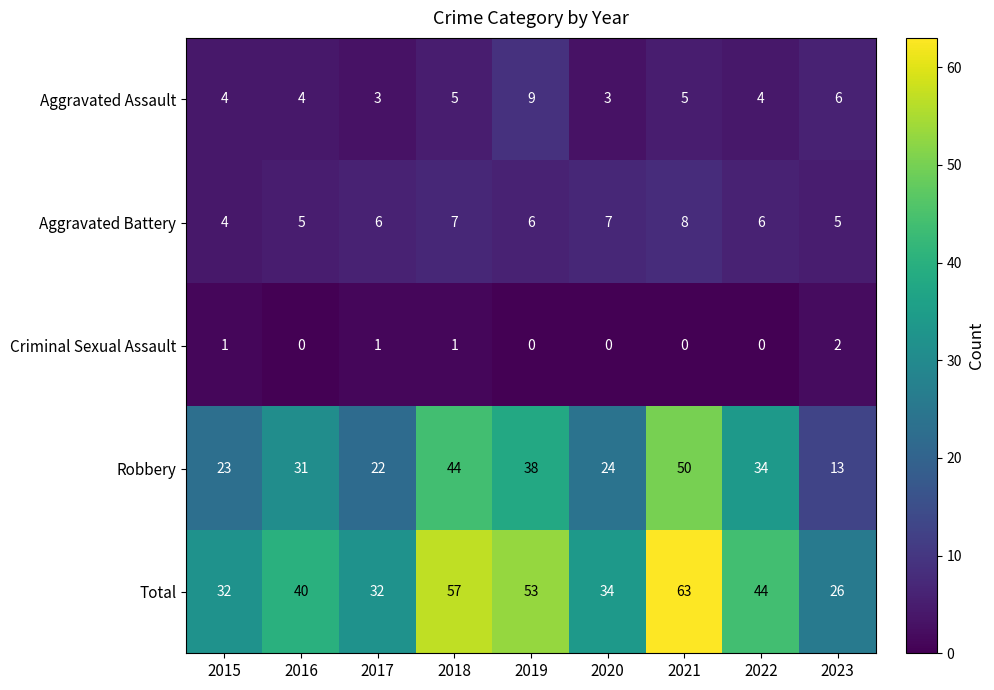

The value of Total at 2023 is 26. True or false?

True